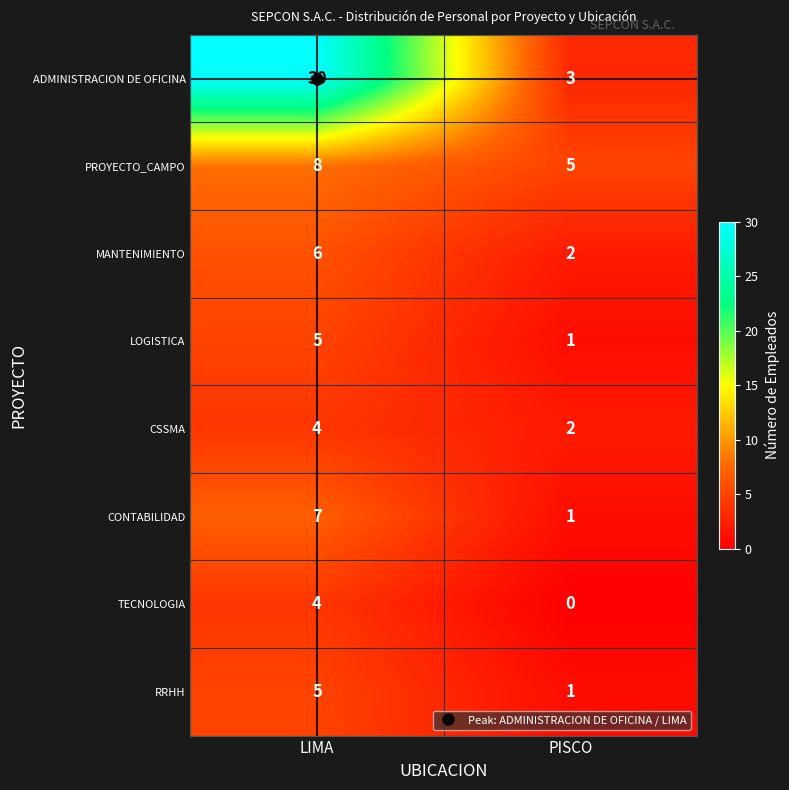

What is the difference between the TECNOLOGIA values at LIMA and PISCO?

4